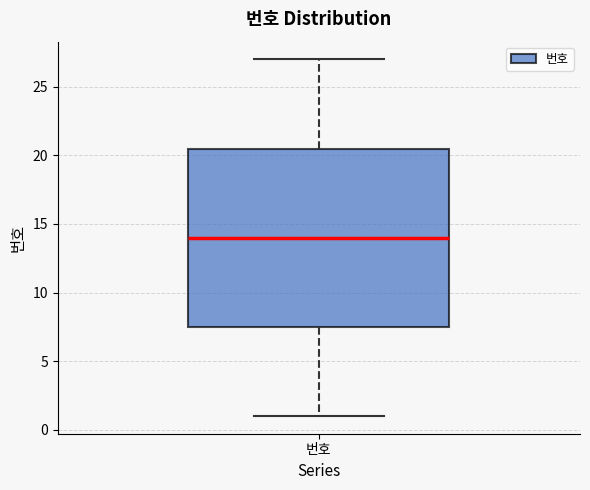

Where does the lower whisker of the box for 번호 end on the y-axis? The values are not printed on the chart, so give them approximately, as read against the axis.

1.0